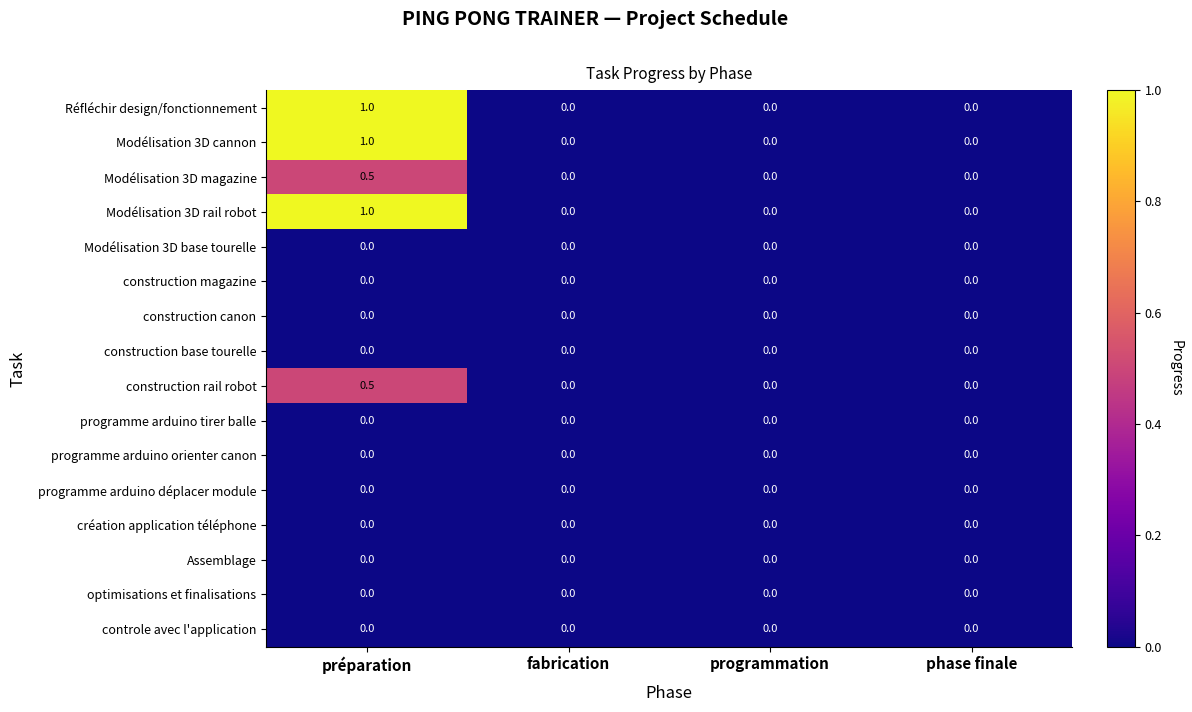

What is the difference between the highest and lowest values at préparation?

1.0